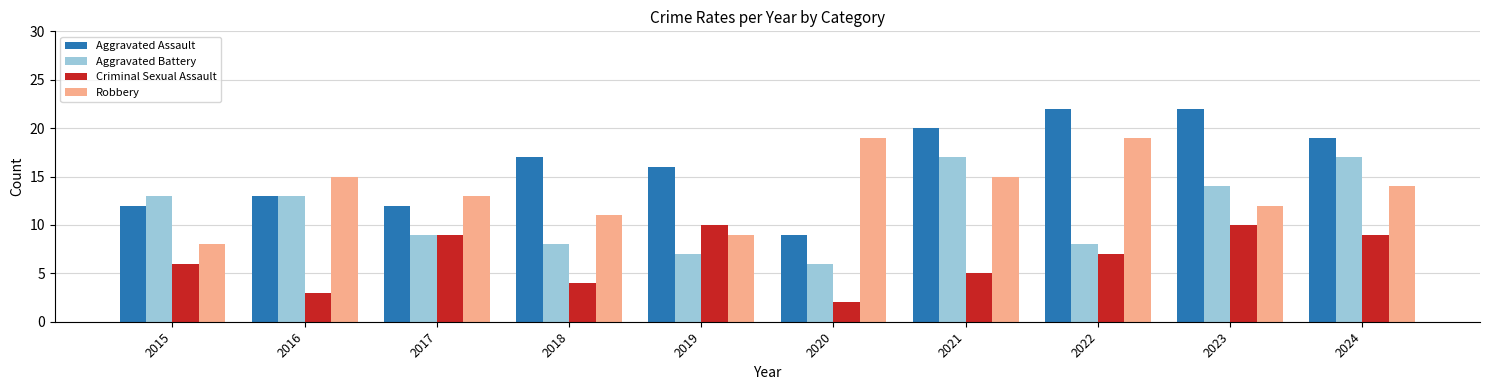

What is the difference between the Aggravated Battery values at 2023 and 2016?

1